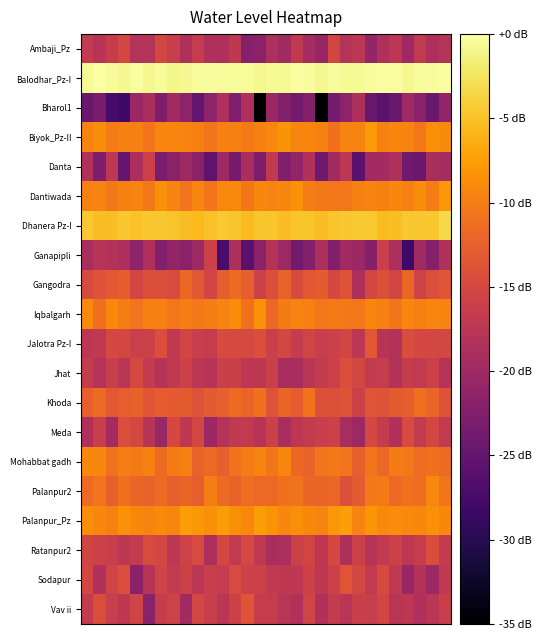

Reading left to right, extract all data points from this chart.

Ambaji_Pz: -16.7	-17.9	-16.5	-15.2	-18.1	-18.1	-15.1	-16.3	-18.5	-16.7	-18.5	-18.5	-17.2	-22.2	-21.6	-18.7	-19.7	-17.1	-19.5	-20.7	-15.2	-18.0	-17.5	-20.8	-18.7	-17.4	-20.1	-16.9	-18.8	-18.2
Balodhar_Pz-I: -0.6	0.0	-0.5	-0.7	-0.3	-0.8	-0.4	-1.0	-0.8	-0.4	-0.3	-0.4	-0.5	-0.5	-0.9	-0.7	-0.6	-0.2	-0.4	-0.9	-0.4	-0.6	-0.6	-0.3	-0.2	-0.2	-0.7	-0.5	-0.4	-0.2
Bharol1: -24.4	-23.3	-27.4	-27.9	-20.3	-19.0	-22.9	-19.8	-21.5	-25.1	-21.5	-18.6	-22.8	-18.6	-101.7	-20.3	-22.3	-23.7	-22.3	-35.0	-23.4	-21.5	-18.7	-24.5	-25.8	-24.5	-20.0	-21.6	-24.6	-21.1
Biyok_Pz-II: -9.5	-8.8	-10.1	-9.8	-9.8	-10.7	-9.3	-9.3	-9.5	-9.7	-10.6	-9.8	-9.8	-10.1	-9.6	-9.2	-8.2	-9.4	-9.3	-9.6	-11.1	-9.5	-9.5	-7.9	-9.7	-9.3	-9.5	-10.4	-8.7	-9.0
Danta: -18.5	-22.9	-17.3	-24.8	-18.9	-16.0	-23.2	-21.8	-20.0	-21.6	-25.4	-20.1	-23.5	-19.1	-22.9	-17.0	-22.5	-21.1	-18.4	-24.1	-19.7	-17.5	-25.7	-19.8	-19.6	-18.5	-24.1	-24.4	-19.0	-19.5
Dantiwada: -9.6	-9.5	-10.3	-9.6	-9.6	-10.3	-8.5	-9.4	-10.7	-9.3	-10.6	-9.2	-9.0	-10.4	-9.1	-9.5	-9.2	-8.5	-10.0	-10.4	-10.5	-10.4	-9.8	-9.5	-9.6	-9.2	-9.8	-8.8	-10.0	-7.9
Dhanera Pz-I: -4.6	-5.2	-5.3	-4.6	-4.9	-4.5	-4.6	-4.9	-5.2	-5.5	-5.0	-4.5	-4.7	-5.4	-4.8	-4.7	-5.2	-4.8	-4.8	-5.3	-4.7	-4.6	-4.4	-4.4	-5.4	-5.2	-4.6	-4.6	-4.6	-3.3
Ganapipli: -19.0	-17.9	-18.2	-18.8	-21.2	-18.6	-22.6	-21.0	-21.7	-20.1	-15.8	-27.3	-18.8	-25.9	-21.6	-17.9	-20.2	-23.7	-22.4	-18.8	-22.4	-19.8	-20.2	-22.2	-16.1	-18.9	-28.2	-19.9	-22.2	-18.4
Gangodra: -14.7	-13.9	-13.2	-12.8	-15.3	-14.2	-14.3	-14.6	-11.9	-13.3	-15.4	-12.7	-11.5	-12.6	-15.8	-14.3	-12.4	-14.6	-13.2	-12.9	-14.9	-13.8	-18.9	-15.1	-14.1	-15.4	-12.0	-15.6	-14.3	-13.6
Iqbalgarh: -8.9	-11.2	-9.1	-10.0	-10.8	-9.6	-9.8	-10.5	-9.9	-10.3	-9.9	-9.5	-8.8	-11.0	-8.5	-11.6	-10.1	-9.5	-9.8	-10.5	-10.1	-10.4	-10.5	-9.4	-9.7	-10.5	-9.3	-9.8	-9.4	-9.5
Jalotra Pz-I: -17.5	-17.0	-15.0	-15.2	-16.1	-15.9	-14.3	-17.0	-15.3	-16.4	-16.4	-14.5	-14.9	-14.9	-14.2	-16.0	-15.1	-16.6	-15.6	-16.3	-15.9	-15.2	-17.4	-13.3	-17.8	-18.2	-14.4	-14.9	-15.1	-15.1
Jhat: -16.5	-18.1	-16.3	-17.6	-15.0	-16.7	-17.9	-17.0	-15.8	-17.4	-17.9	-16.1	-16.1	-17.3	-17.3	-16.1	-19.2	-19.1	-17.7	-16.8	-16.0	-14.3	-15.2	-16.7	-16.5	-18.3	-16.5	-16.9	-15.9	-17.9
Khoda: -12.5	-11.5	-13.2	-12.6	-12.3	-13.5	-12.8	-13.0	-12.9	-13.9	-13.0	-12.5	-11.6	-12.1	-11.0	-13.9	-12.1	-12.8	-10.9	-14.0	-14.0	-13.7	-15.8	-13.6	-13.9	-12.9	-12.7	-11.2	-12.1	-13.7
Meda: -18.7	-16.2	-19.7	-14.3	-15.2	-17.9	-20.6	-14.9	-17.2	-15.1	-20.3	-18.1	-17.0	-16.9	-17.8	-16.0	-19.1	-17.3	-16.8	-16.2	-15.8	-19.2	-20.2	-15.0	-16.4	-18.4	-14.7	-16.8	-15.2	-16.9
Mohabbat gadh: -9.1	-9.3	-10.9	-9.9	-10.1	-9.6	-11.5	-10.1	-9.8	-12.3	-11.7	-12.5	-10.9	-10.1	-9.5	-10.6	-9.4	-11.9	-12.2	-10.7	-10.3	-10.7	-12.6	-10.7	-11.8	-10.1	-10.3	-11.5	-11.1	-11.6
Palanpur2: -11.6	-10.7	-12.5	-11.1	-12.0	-12.3	-11.6	-12.5	-12.0	-12.7	-9.9	-11.5	-12.2	-11.3	-11.6	-11.7	-11.0	-10.8	-12.0	-12.1	-11.8	-14.0	-13.0	-10.3	-10.1	-11.8	-11.0	-11.2	-9.1	-10.5
Palanpur_Pz: -8.6	-9.2	-9.7	-8.4	-9.1	-9.5	-9.0	-9.3	-7.5	-8.0	-8.6	-7.6	-8.5	-9.1	-7.6	-8.2	-9.3	-8.7	-9.2	-9.5	-8.0	-7.4	-9.5	-8.2	-9.0	-8.9	-9.0	-9.1	-8.5	-9.1
Ratanpur2: -15.4	-15.9	-16.2	-17.3	-16.8	-14.8	-15.1	-17.5	-15.7	-14.8	-18.8	-15.0	-16.9	-15.0	-17.1	-19.1	-18.7	-15.8	-15.4	-17.3	-14.9	-18.8	-15.9	-17.9	-16.9	-15.8	-17.2	-16.4	-14.4	-16.8
Sodapur: -15.1	-18.4	-15.6	-14.3	-21.7	-17.8	-15.5	-16.7	-15.8	-17.4	-16.2	-16.6	-14.7	-16.0	-15.9	-17.1	-17.2	-17.1	-15.8	-17.1	-15.9	-13.6	-15.1	-16.9	-14.6	-17.1	-20.5	-18.2	-20.1	-17.0
Vav ii: -16.8	-14.4	-16.3	-17.2	-15.5	-21.8	-16.4	-15.6	-19.8	-15.1	-16.3	-17.6	-15.8	-13.6	-16.5	-16.4	-17.7	-18.4	-15.5	-18.4	-16.7	-17.7	-16.1	-16.3	-15.2	-17.7	-17.3	-18.7	-17.6	-16.2